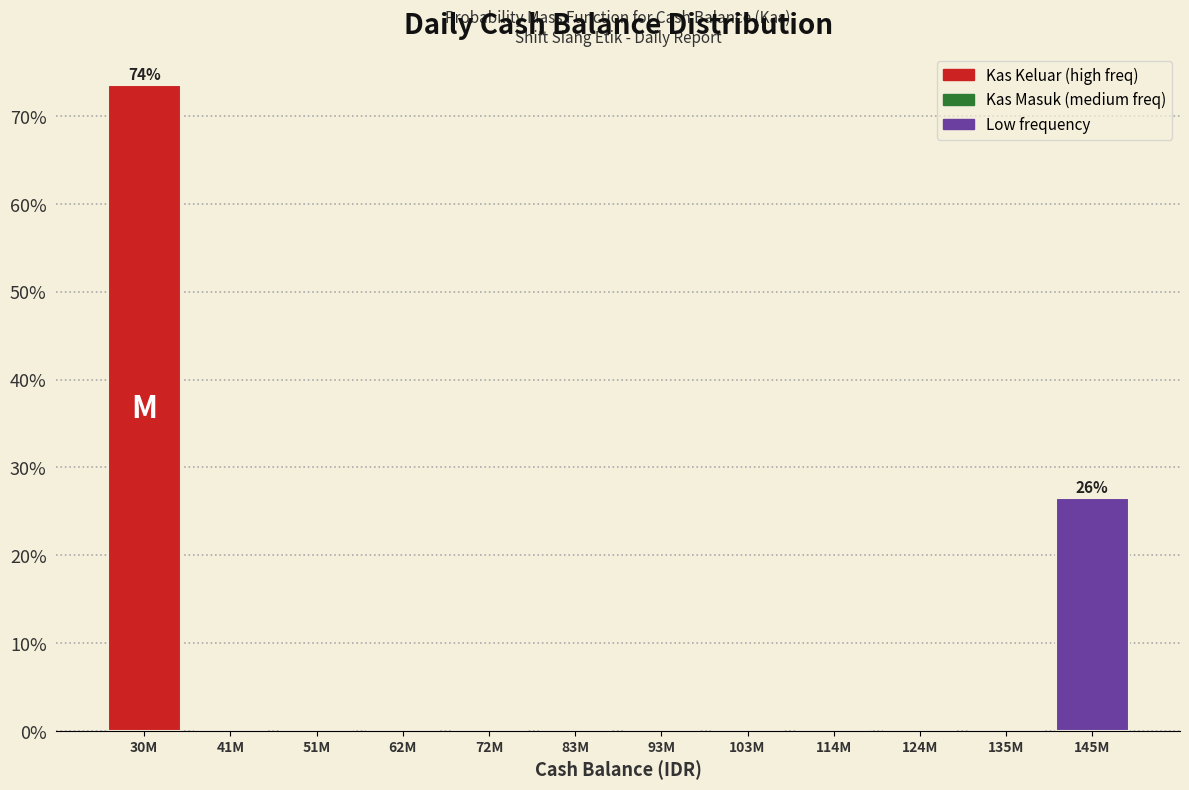

Reading left to right, extract all data points from this chart.

30M=73.5	41M=0.0	51M=0.0	62M=0.0	72M=0.0	83M=0.0	93M=0.0	103M=0.0	114M=0.0	124M=0.0	135M=0.0	145M=26.5